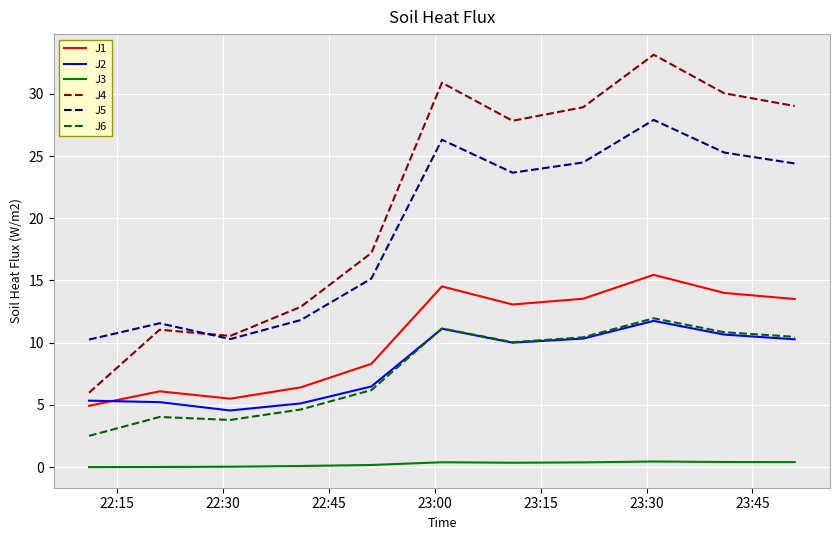

Which series has the largest total across all categories?

J4